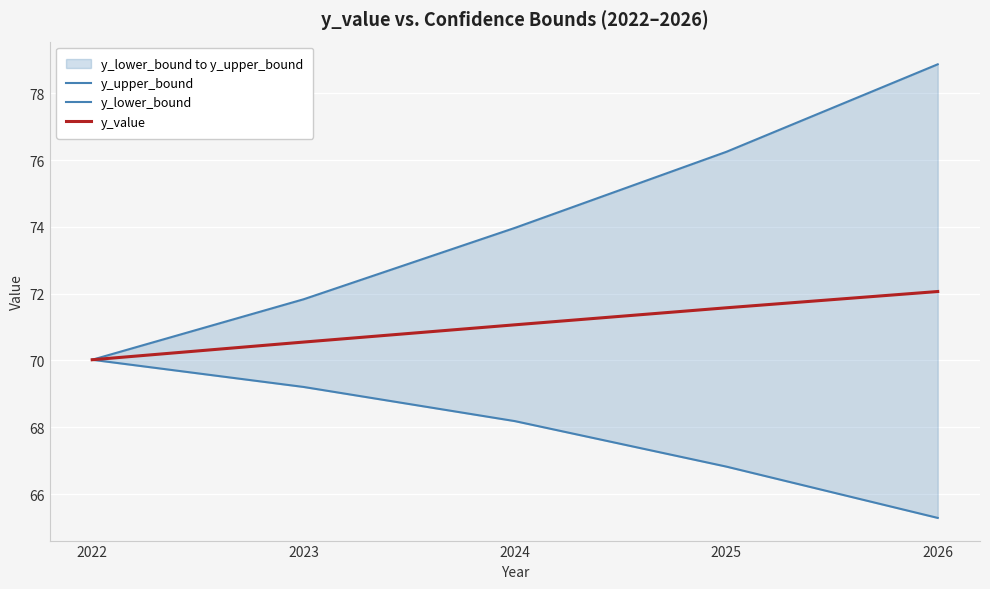

List the series in order of their overall mean, lowest first.

y_lower_bound, y_value, y_upper_bound